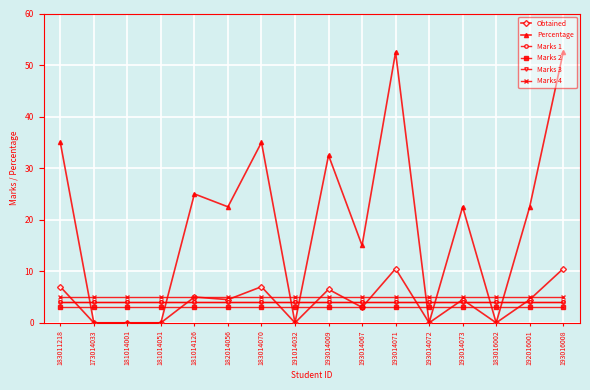

What is the total value across all series at 193016008?

79.0